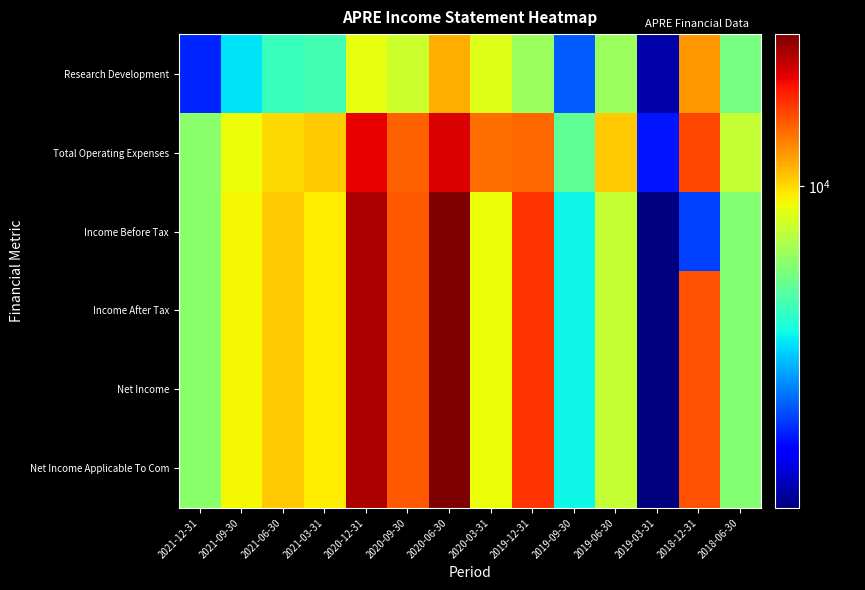

Which label corresponds to the largest value in the chart?

2020-06-30